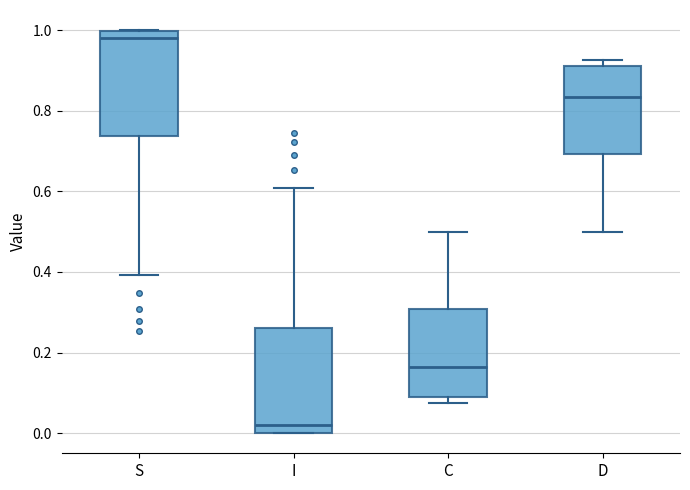

Where does the lower whisker of the box for S end on the y-axis? The values are not printed on the chart, so give them approximately, as read against the axis.

0.40